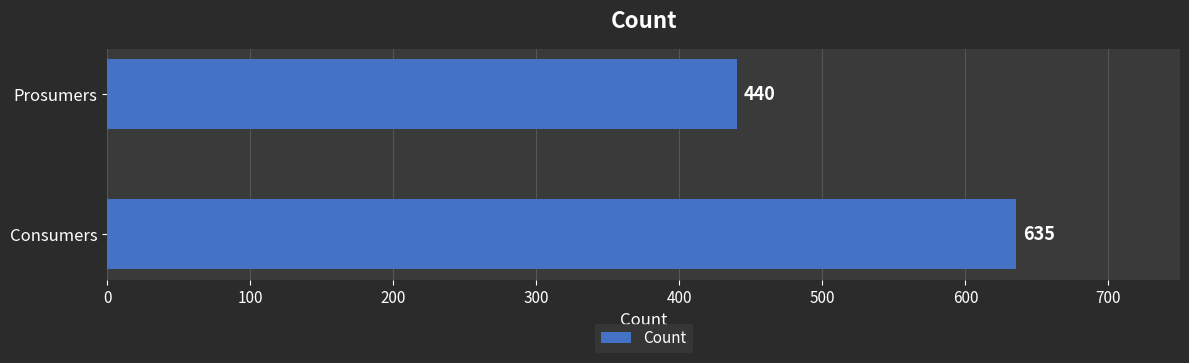

Where is the data nearest to the value 537?

Prosumers